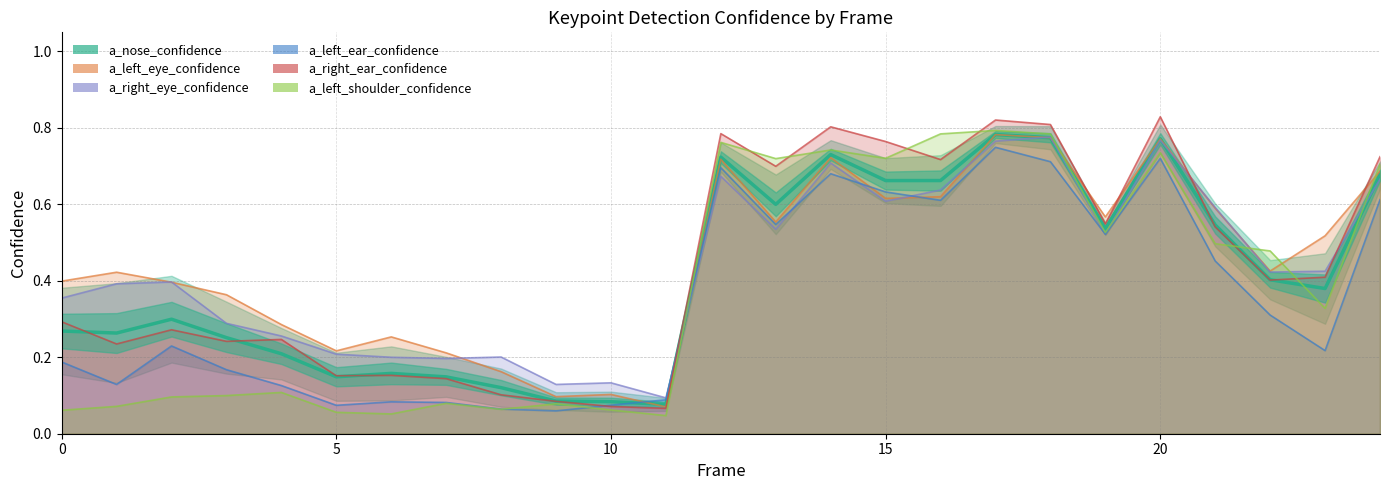

Does the chart have visible grid lines?

Yes